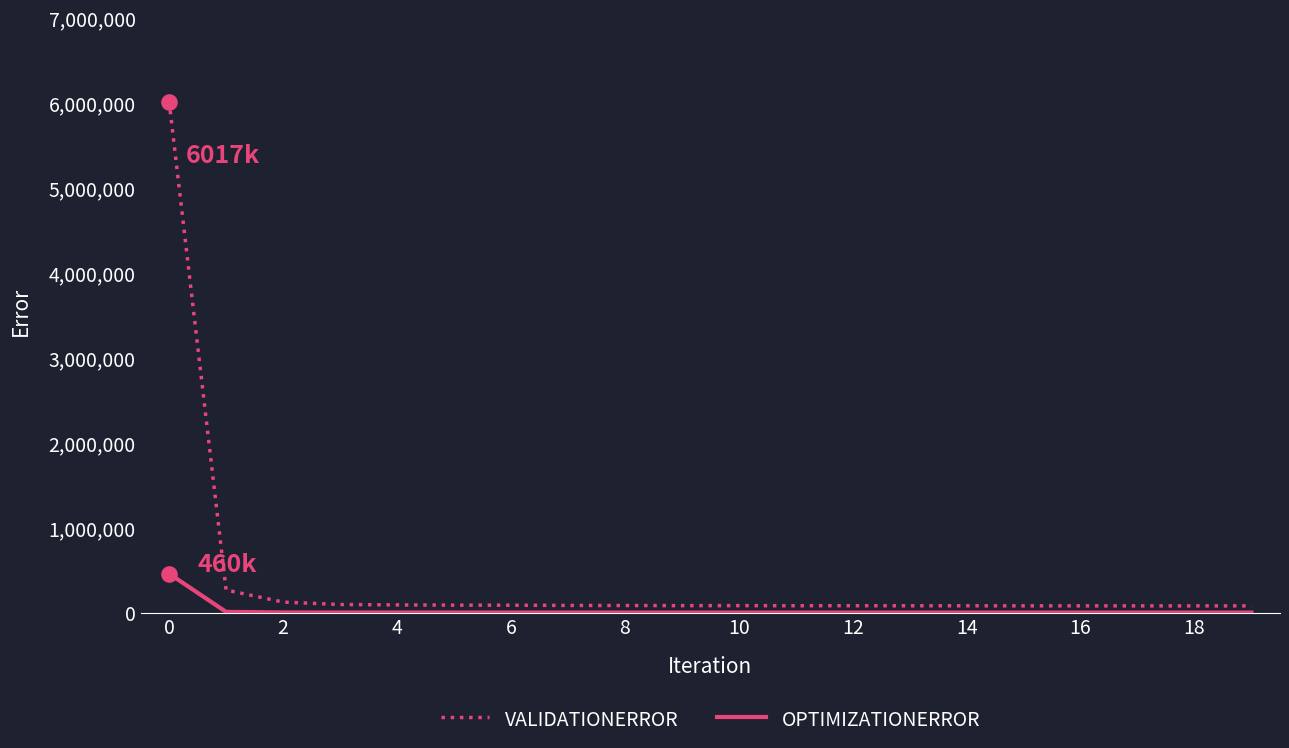

Which series has the largest total across all categories?

VALIDATIONERROR